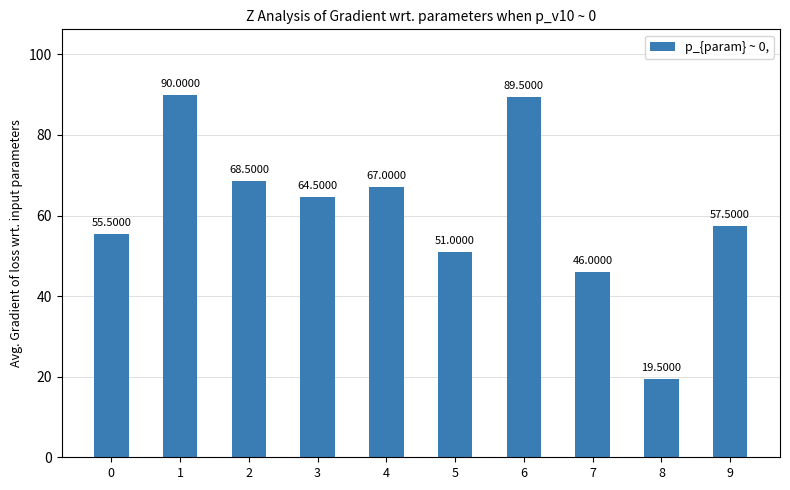

What is the approximate value at 0?

55.5